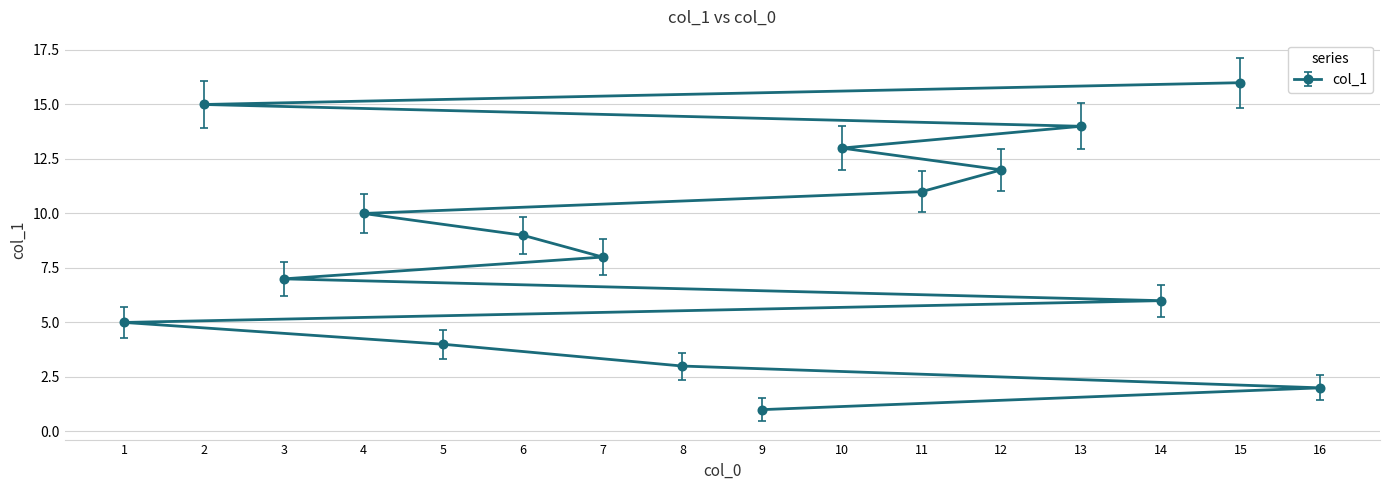

What is the sum of all values?

136